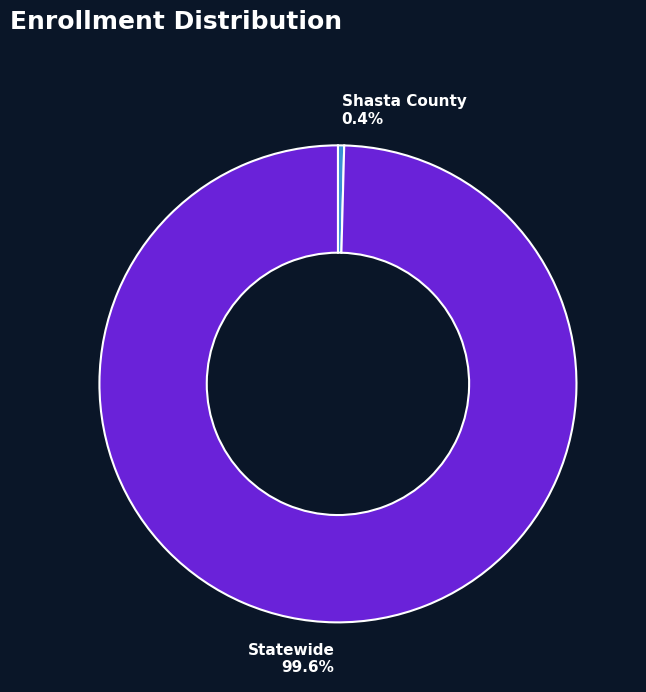

Which has a higher value, Statewide or Shasta County?

Statewide